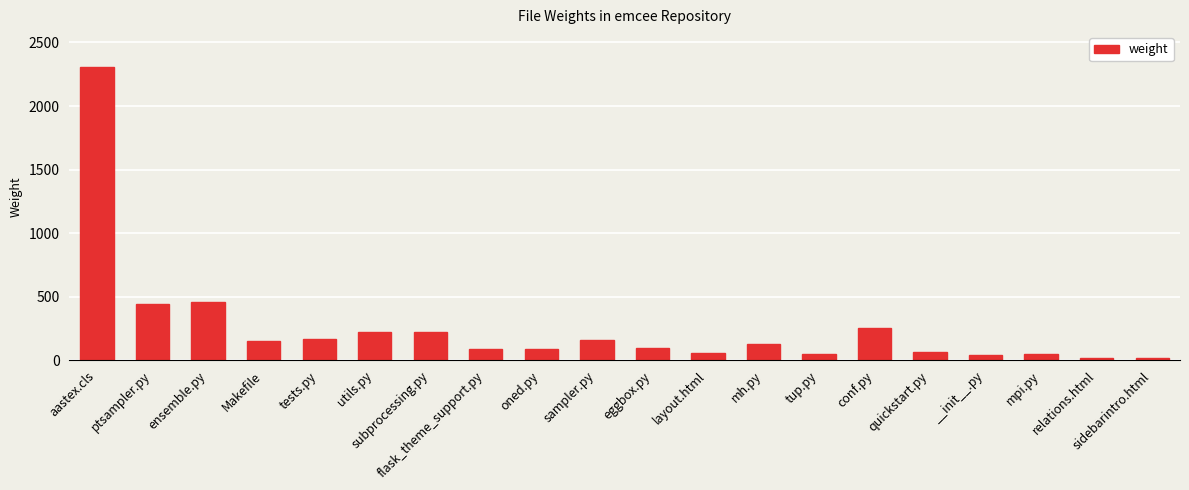

Where does the data first go above 127?

aastex.cls